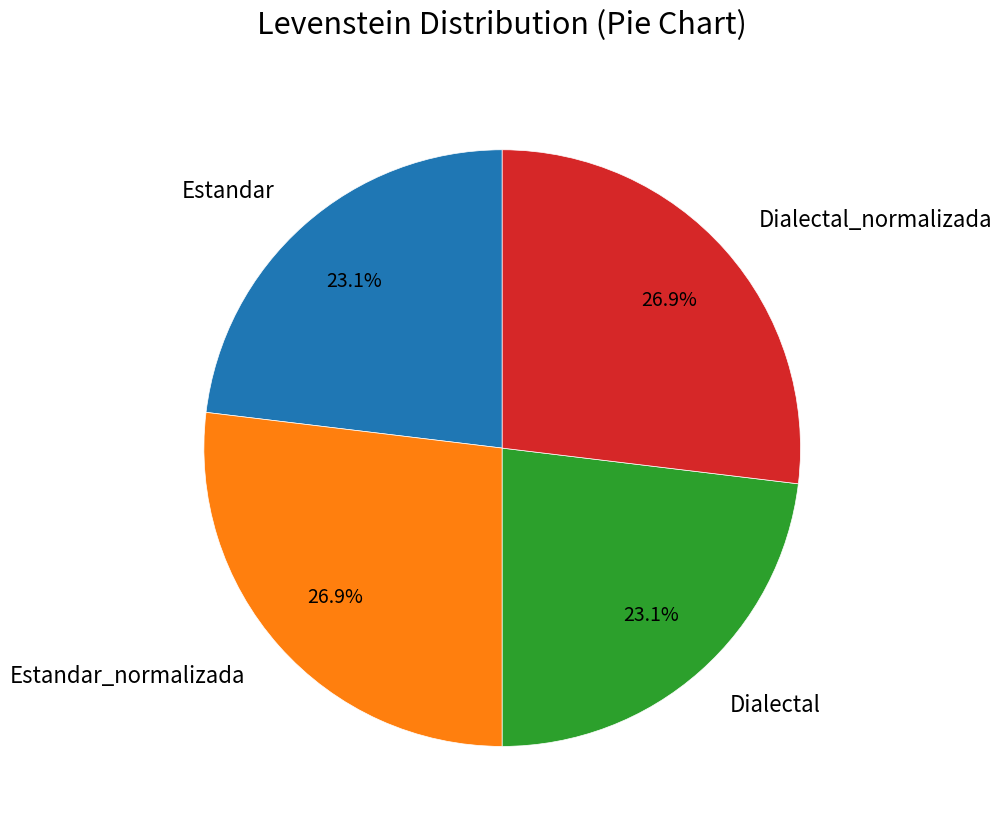

Count the number of slices in the pie.

4